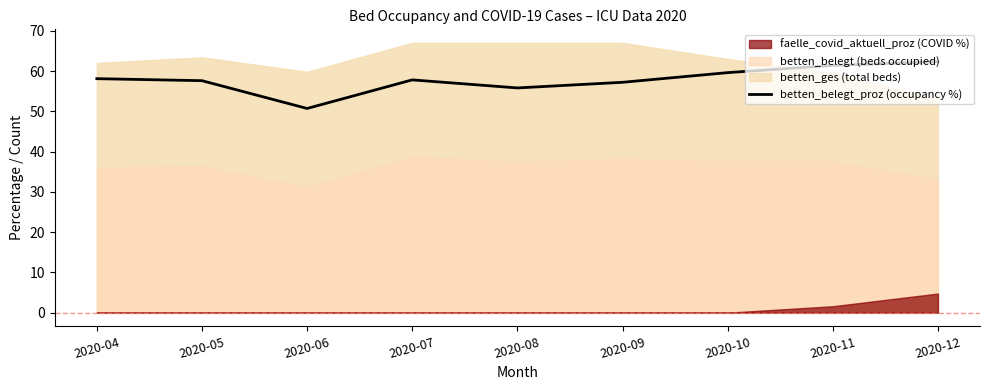

Reading left to right, list all the values displayed in this chart.

58.1	57.6	50.7	57.8	55.8	57.2	59.6	61.4	62.3